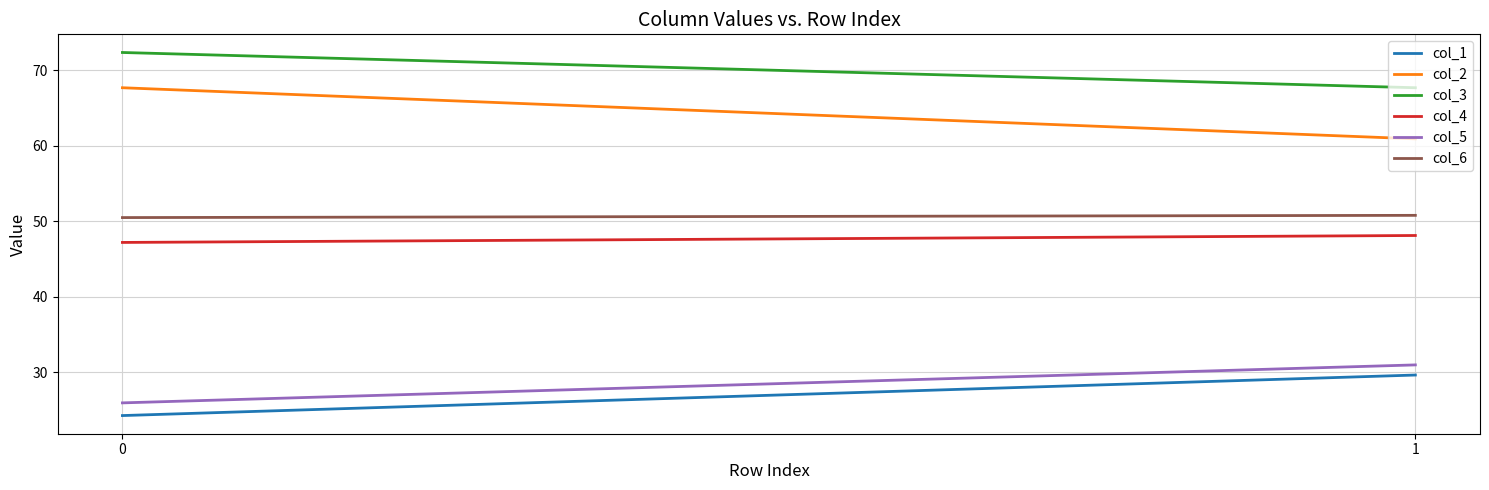

List the labels in order of col_6 value, smallest first.

0, 1